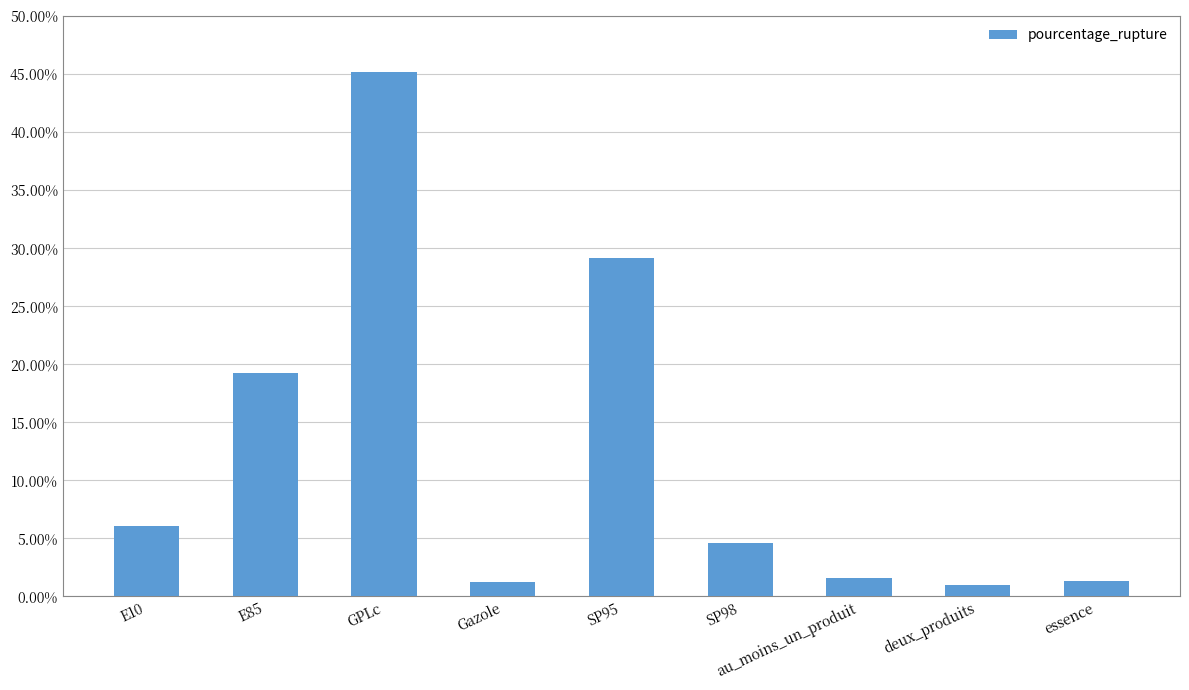

What position from the left is SP95?

5